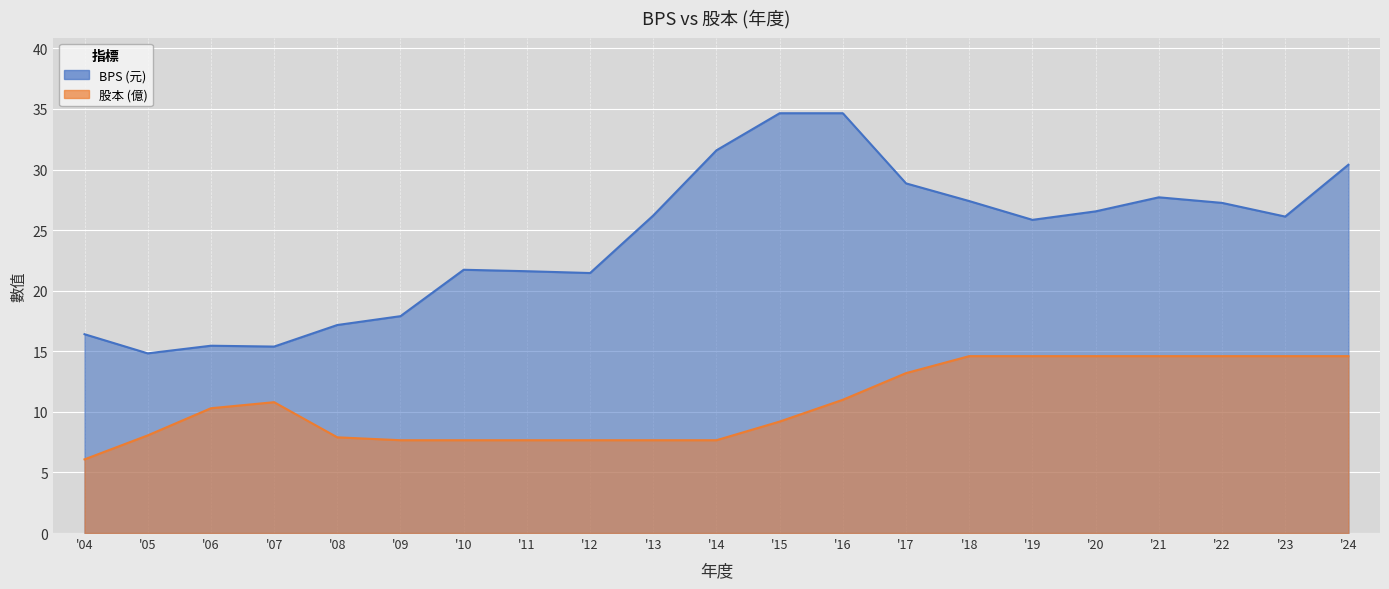

True or false: BPS has a value of 15.4 at '07.

True